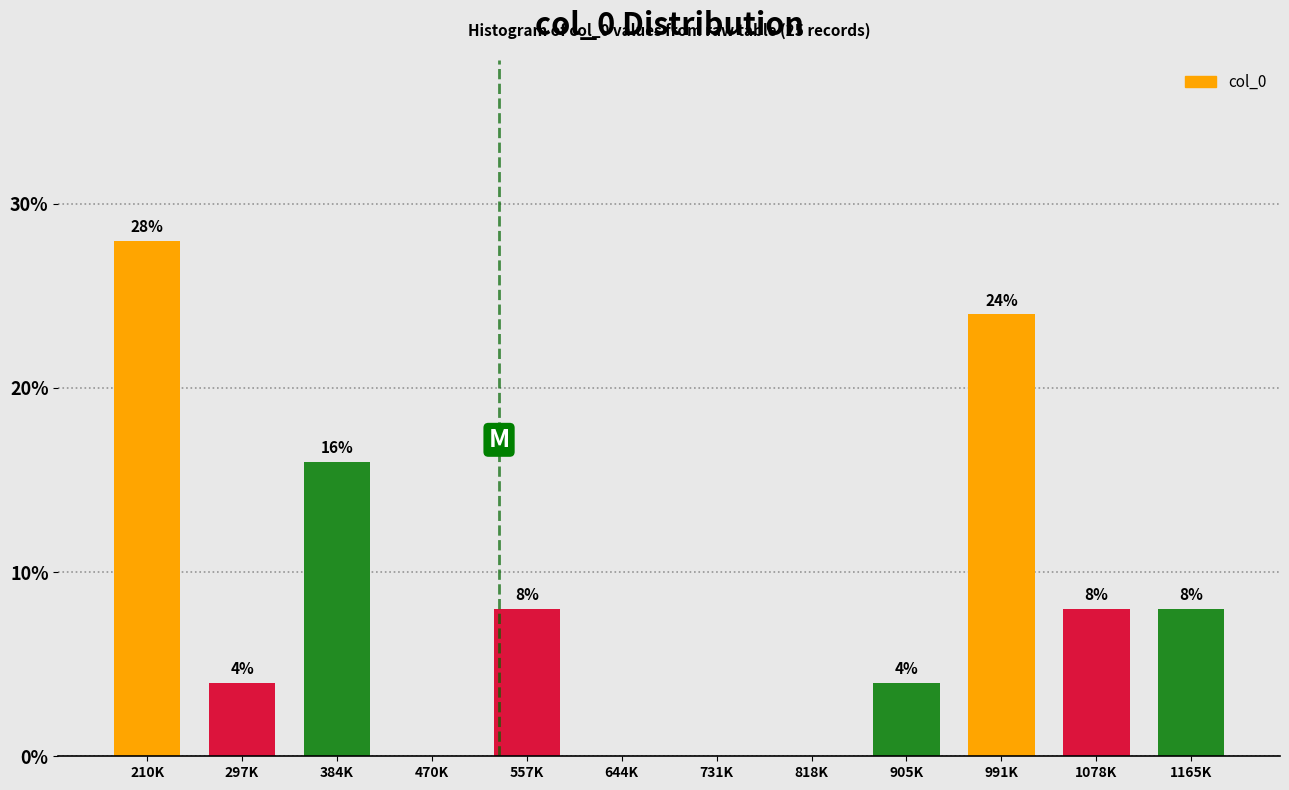

Reading left to right, transcribe all the data shown in this chart.

210K=28.0	297K=4.0	384K=16.0	470K=0.0	557K=8.0	644K=0.0	731K=0.0	818K=0.0	905K=4.0	991K=24.0	1078K=8.0	1165K=8.0